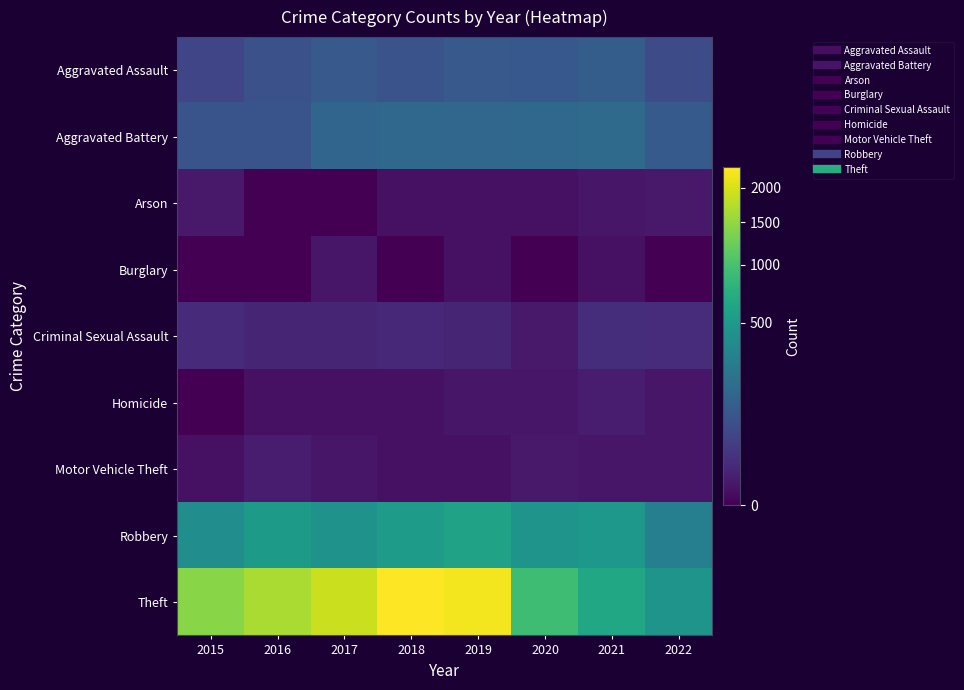

Reading right to left, list all the values displayed in this chart.

Aggravated Assault: 2022=58	2021=110	2020=94	2019=98	2018=77	2017=95	2016=71	2015=46
Aggravated Battery: 2022=101	2021=163	2020=150	2019=148	2018=152	2017=142	2016=82	2015=82
Arson: 2022=3	2021=2	2020=1	2019=1	2018=1	2017=0	2016=0	2015=3
Burglary: 2022=0	2021=1	2020=0	2019=1	2018=0	2017=2	2016=0	2015=0
Criminal Sexual Assault: 2022=13	2021=15	2020=3	2019=8	2018=11	2017=8	2016=8	2015=12
Homicide: 2022=2	2021=4	2020=2	2019=2	2018=1	2017=1	2016=1	2015=0
Motor Vehicle Theft: 2022=2	2021=2	2020=3	2019=1	2018=1	2017=2	2016=4	2015=1
Robbery: 2022=289	2021=484	2020=450	2019=591	2018=519	2017=446	2016=510	2015=395
Theft: 2022=454	2021=642	2020=930	2019=2230	2018=2341	2017=1896	2016=1676	2015=1429